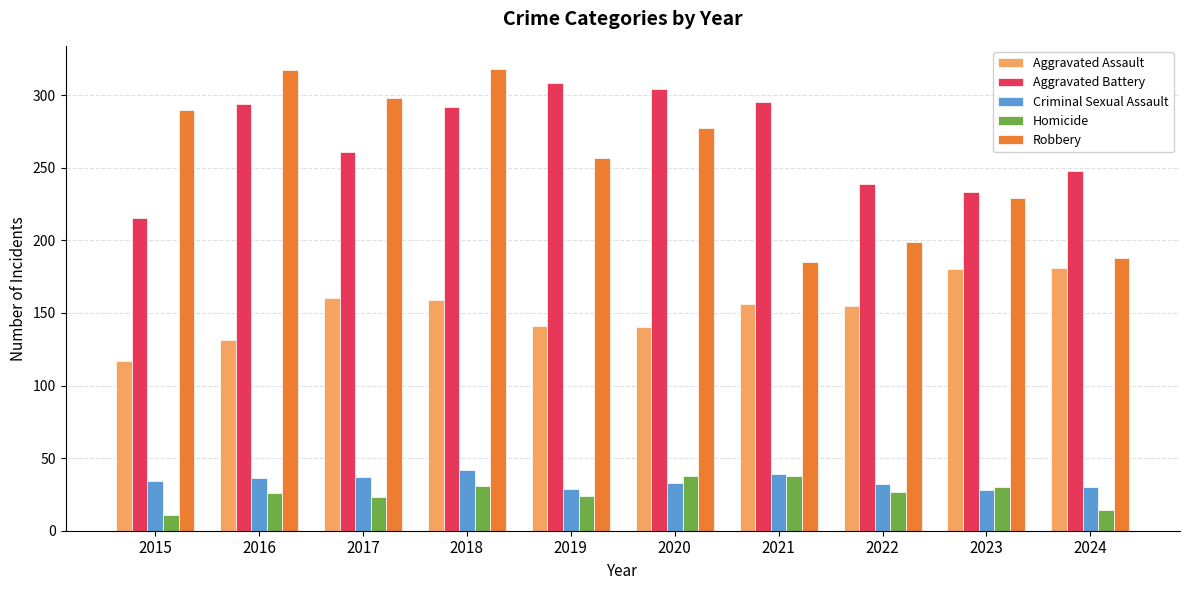

What is the approximate value of Criminal Sexual Assault at 2017?

37